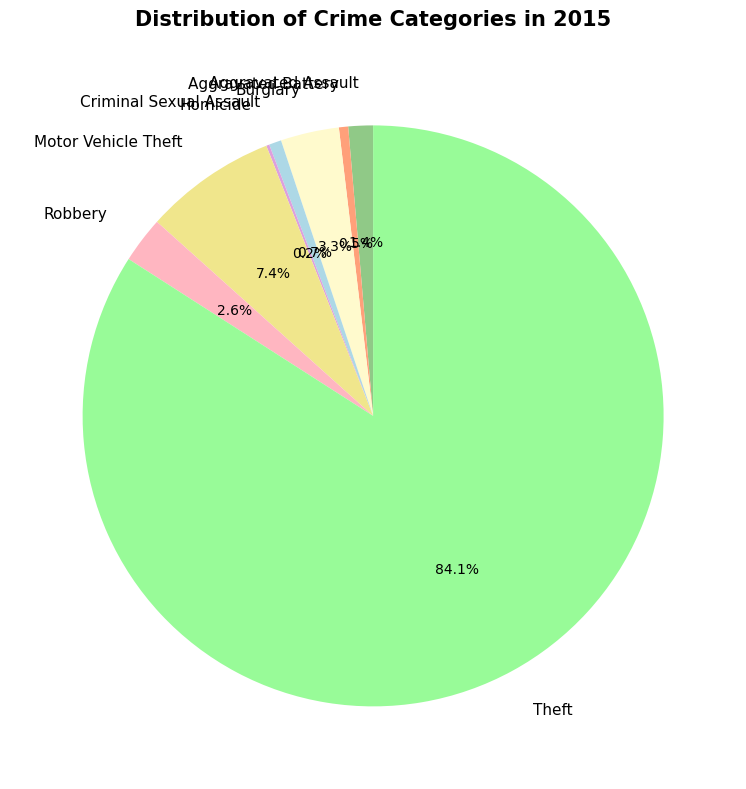

Is Theft the majority of the pie?

Yes